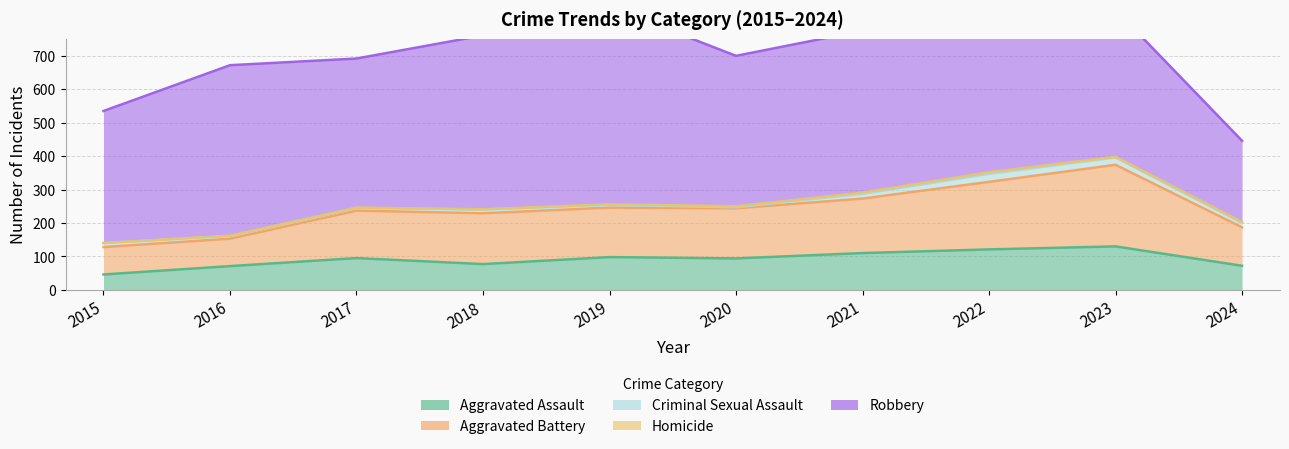

True or false: Robbery has more than 0 interior local peaks.

True